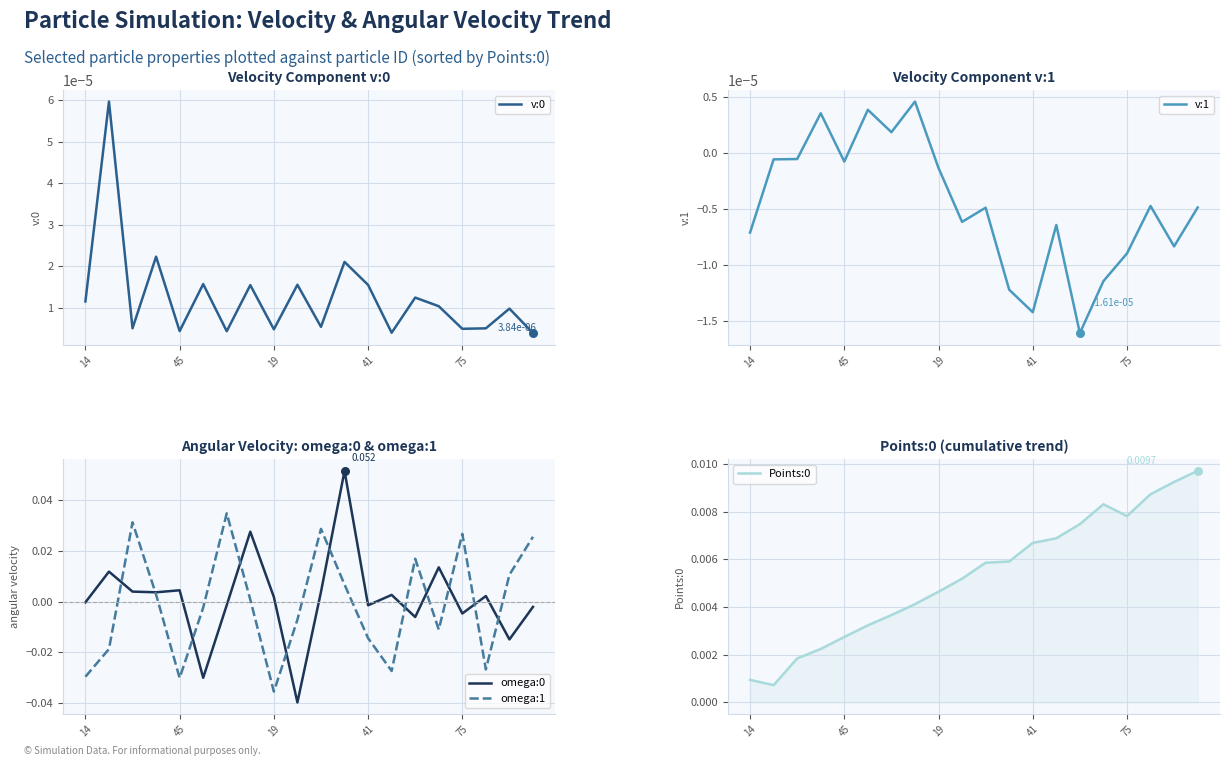

Which series has the widest spread of Y values?

omega:0